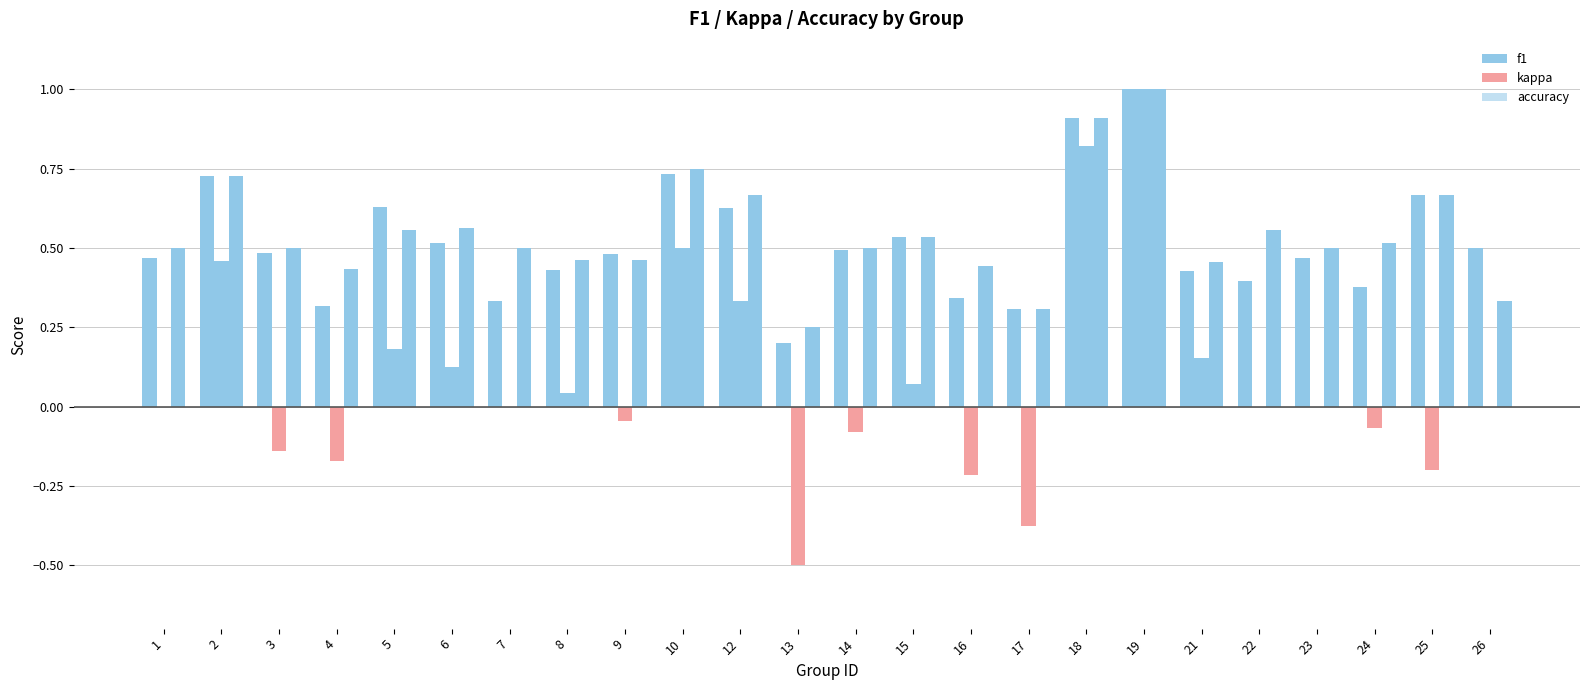

Reading left to right, list all the values displayed in this chart.

f1: 1=0.5	2=0.7	3=0.5	4=0.3	5=0.6	6=0.5	7=0.3	8=0.4	9=0.5	10=0.7	12=0.6	13=0.2	14=0.5	15=0.5	16=0.3	17=0.3	18=0.9	19=1.0	21=0.4	22=0.4	23=0.5	24=0.4	25=0.7	26=0.5
kappa: 1=0.0	2=0.5	3=-0.1	4=-0.2	5=0.2	6=0.1	7=0.0	8=0.0	9=-0.0	10=0.5	12=0.3	13=-0.5	14=-0.1	15=0.1	16=-0.2	17=-0.4	18=0.8	19=1.0	21=0.2	22=0.0	23=0.0	24=-0.1	25=-0.2	26=0.0
accuracy: 1=0.5	2=0.7	3=0.5	4=0.4	5=0.6	6=0.6	7=0.5	8=0.5	9=0.5	10=0.8	12=0.7	13=0.2	14=0.5	15=0.5	16=0.4	17=0.3	18=0.9	19=1.0	21=0.5	22=0.6	23=0.5	24=0.5	25=0.7	26=0.3